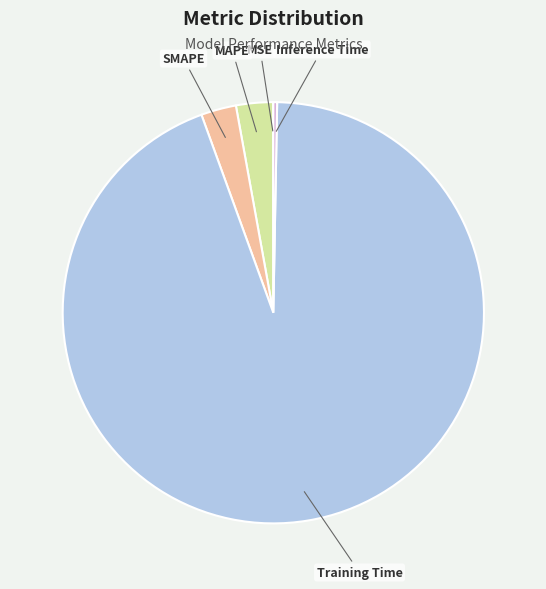

Is it true that Training Time is 94% of the pie?

True